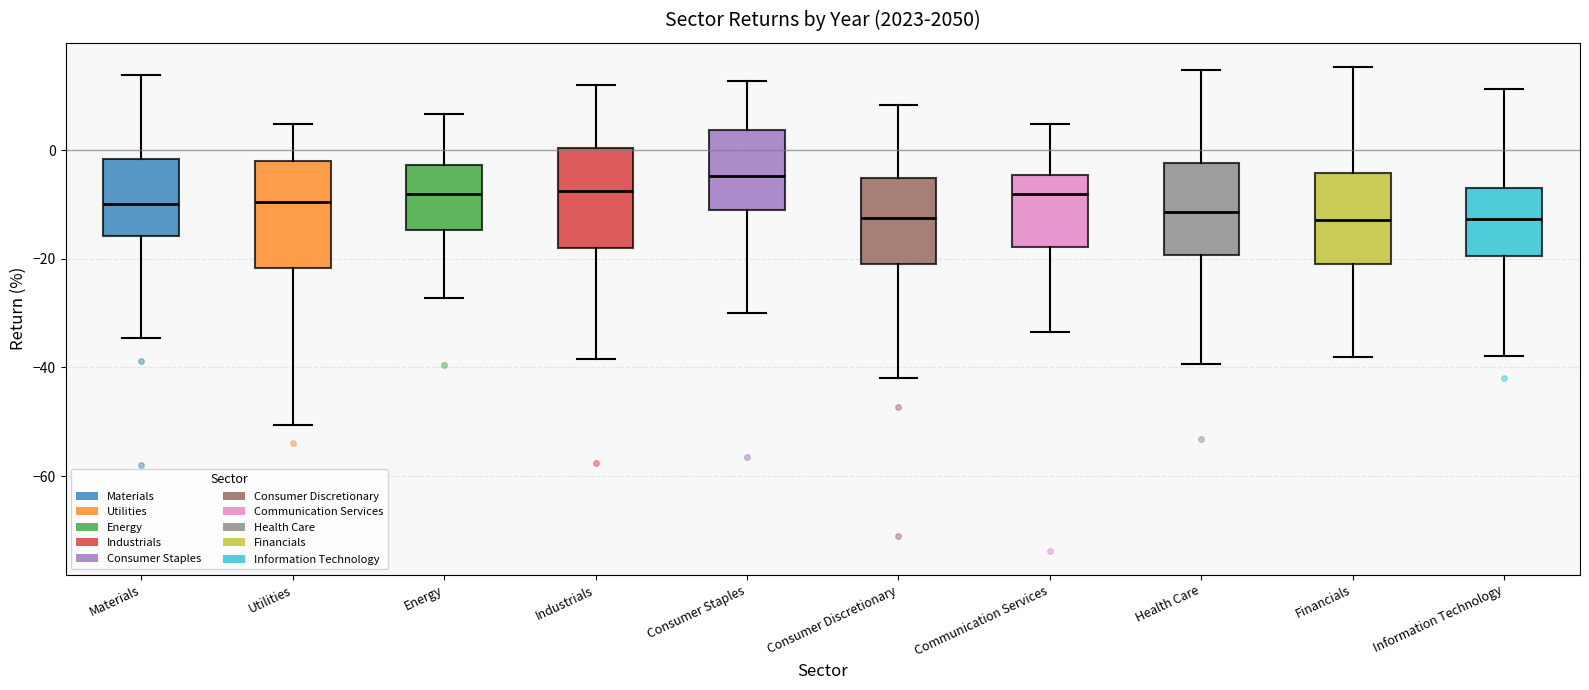

Where does the upper whisker of the box for Information Technology end on the y-axis? The values are not printed on the chart, so give them approximately, as read against the axis.

12